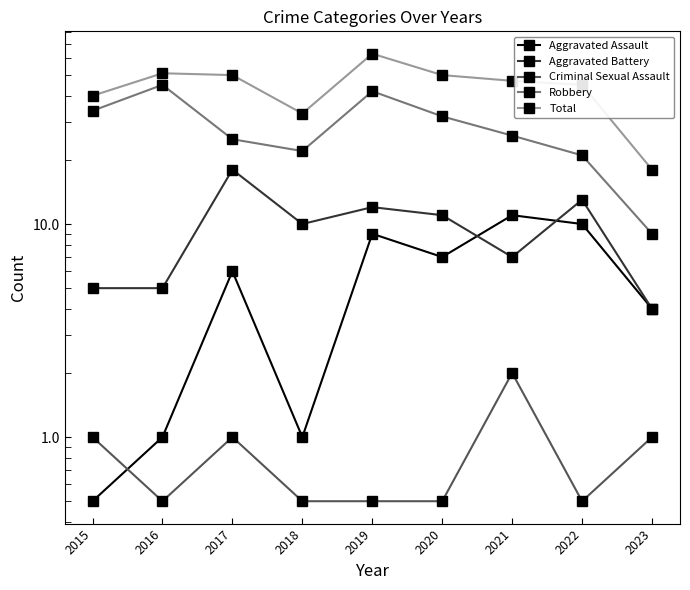

What value does the Criminal Sexual Assault series have at 2022?

0.5